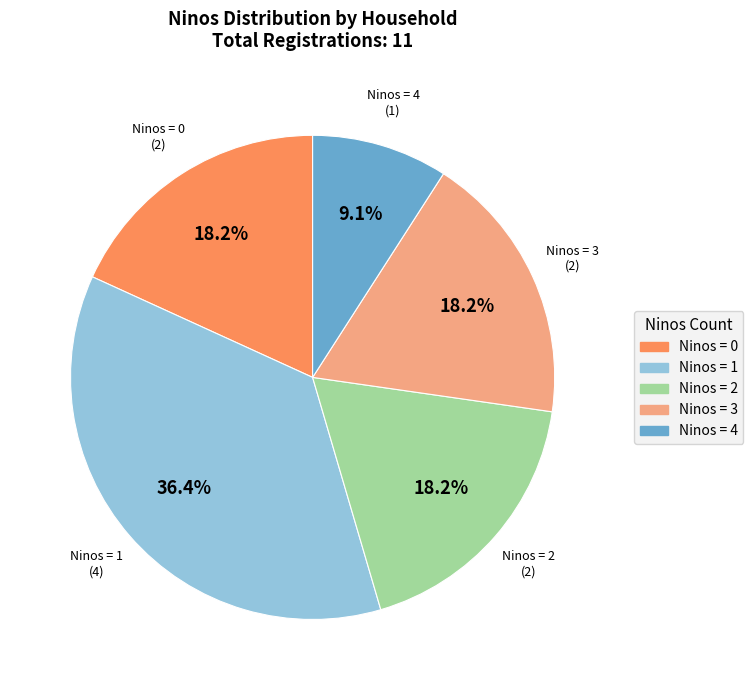

Does any single category account for the majority?

No